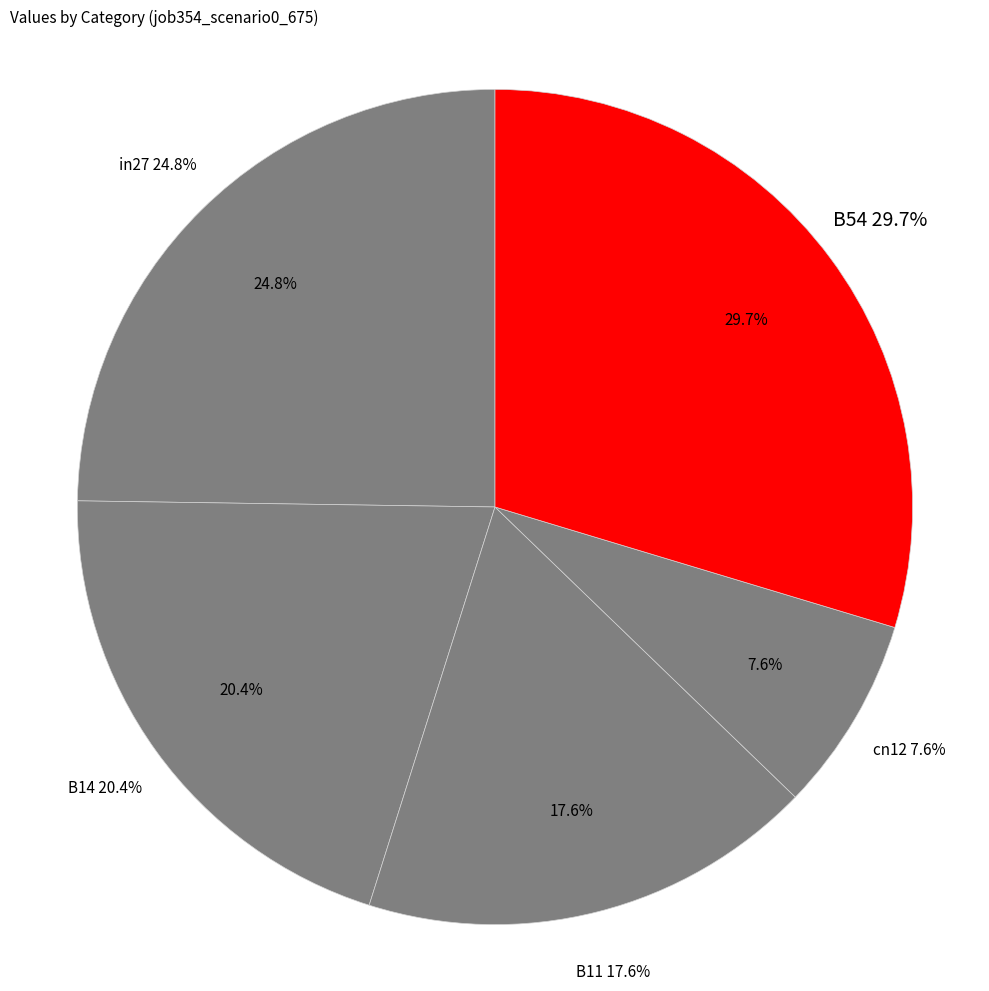

Is the sum of in27 and B14 greater than half?

No